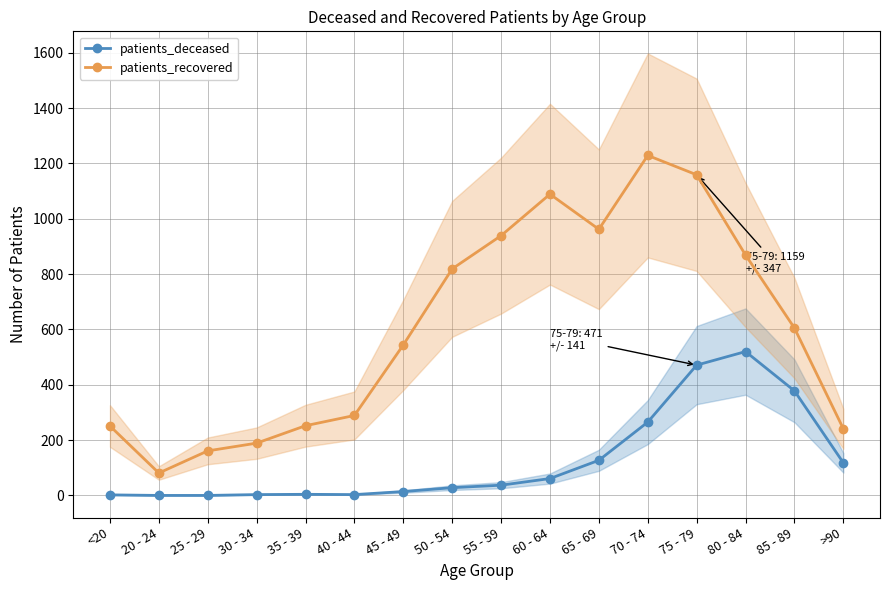

At which category does patients_recovered reach its first local valley?

20 - 24